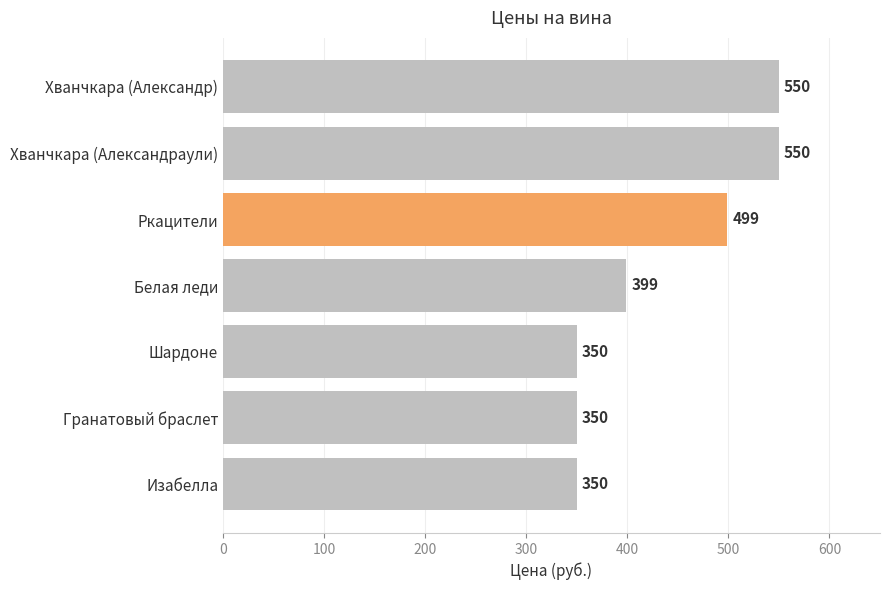

What is the minimum value shown in the chart?

350